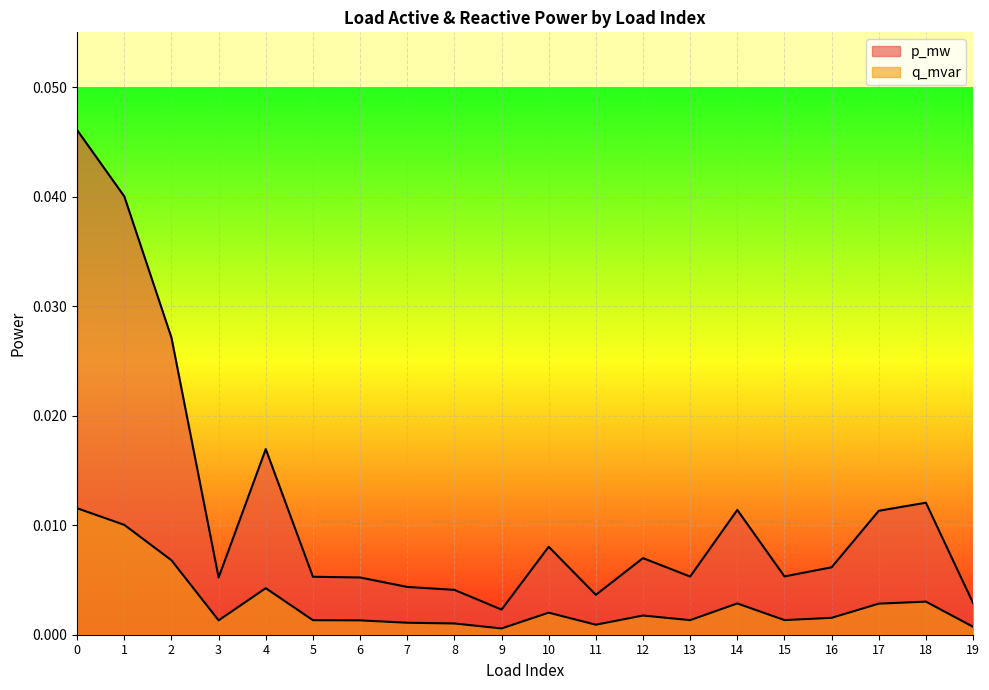

True or false: p_mw has more than 1 points higher than both neighbors.

True